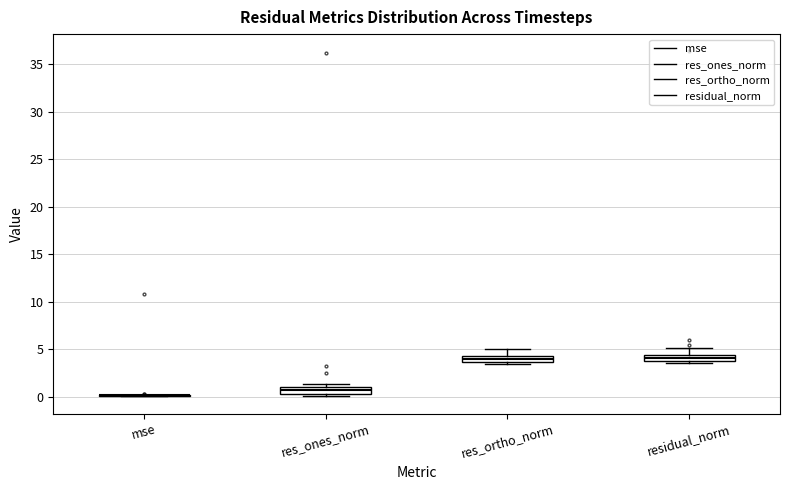

Where is the upper edge of the box for residual_norm on the y-axis? The values are not printed on the chart, so give them approximately, as read against the axis.

4.5